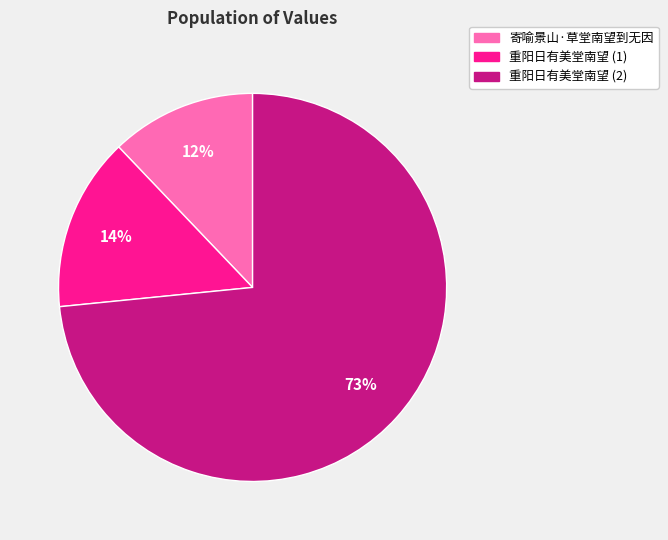

Rank the categories by value from lowest to highest.

寄喻景山·草堂南望到无因, 重阳日有美堂南望 (1), 重阳日有美堂南望 (2)